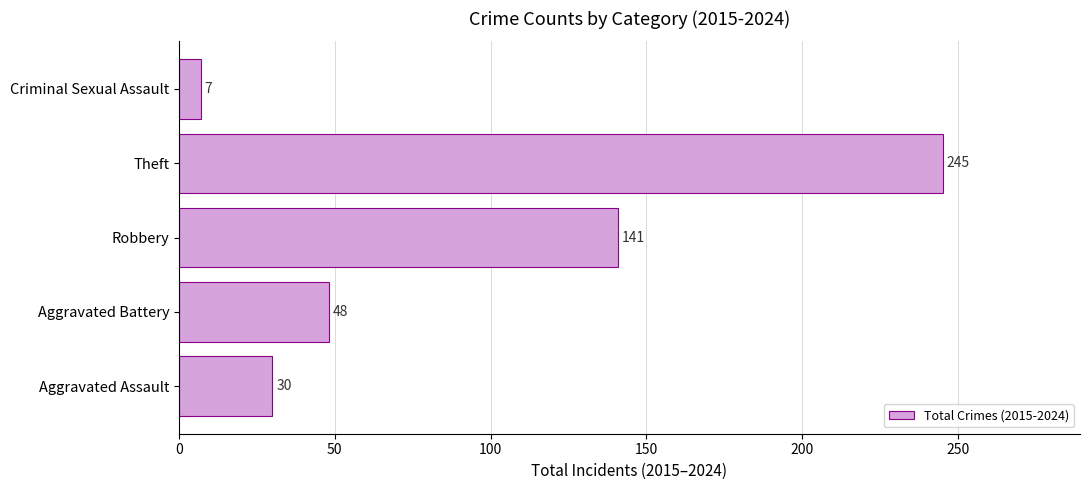

How many bars are there in total?

5